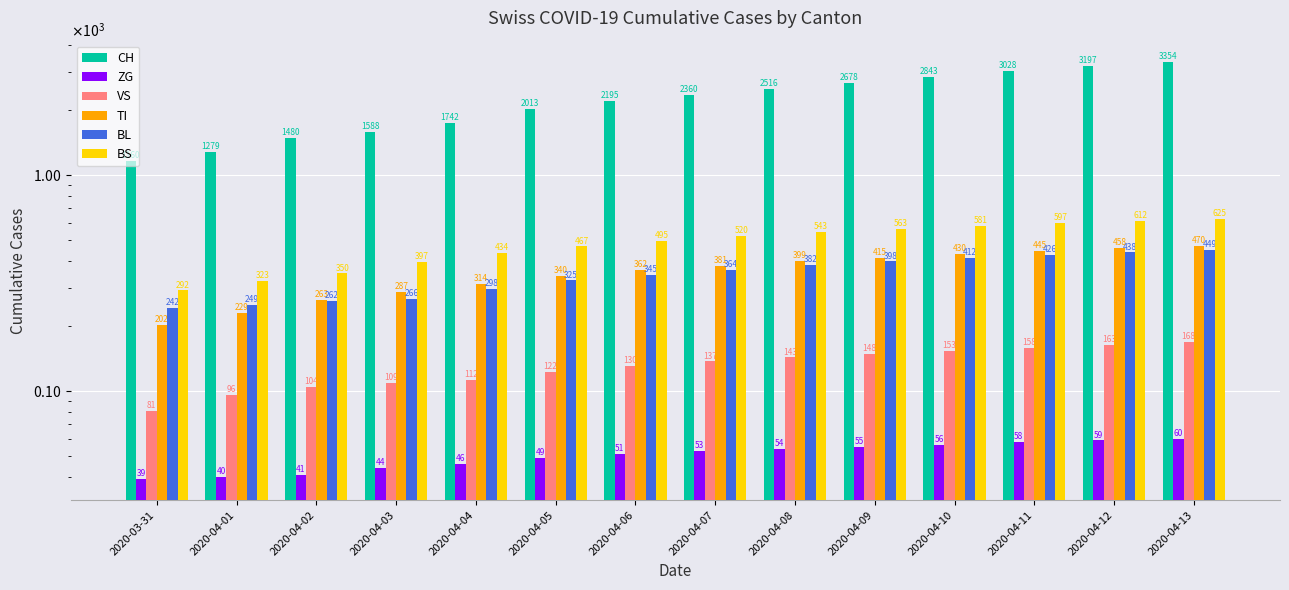

At how many categories does at least one series exceed 2552?

5